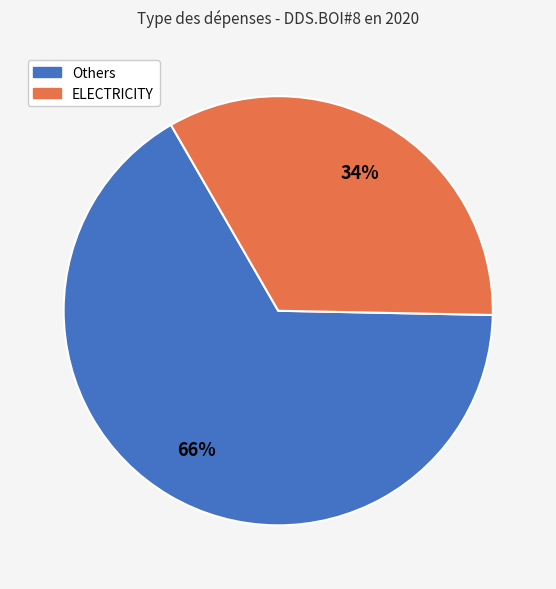

How many segments does this pie chart have?

2